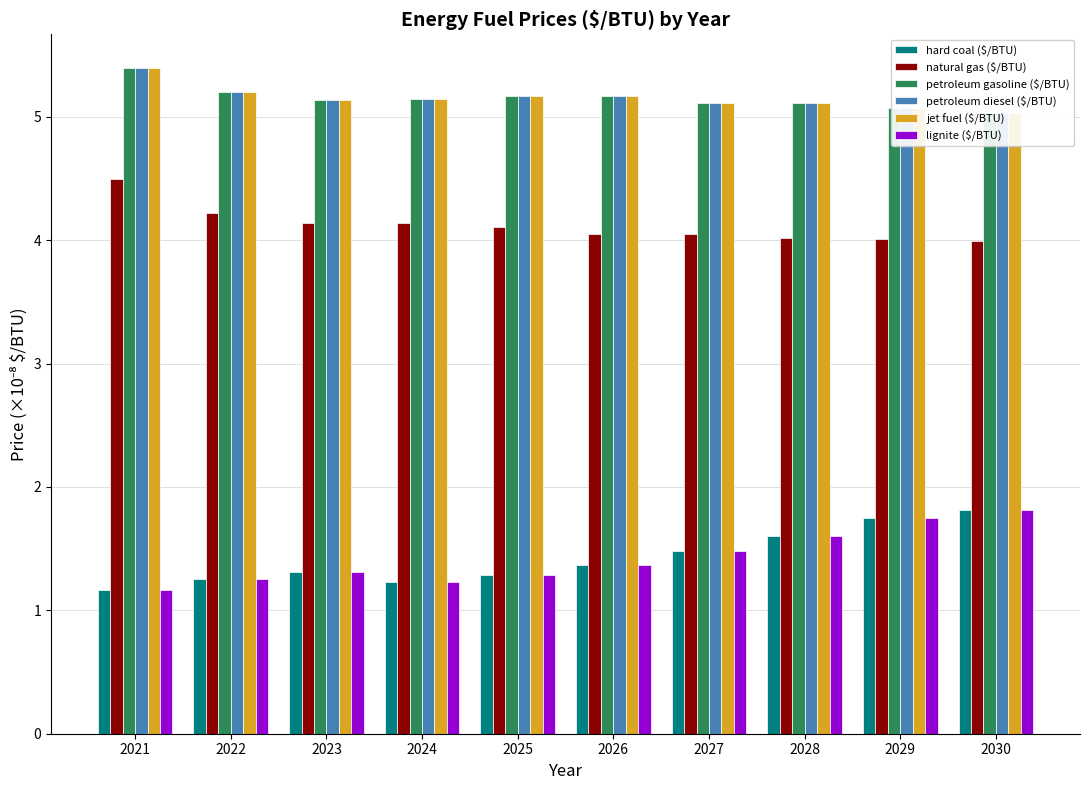

Does the chart contain stacked bars?

No